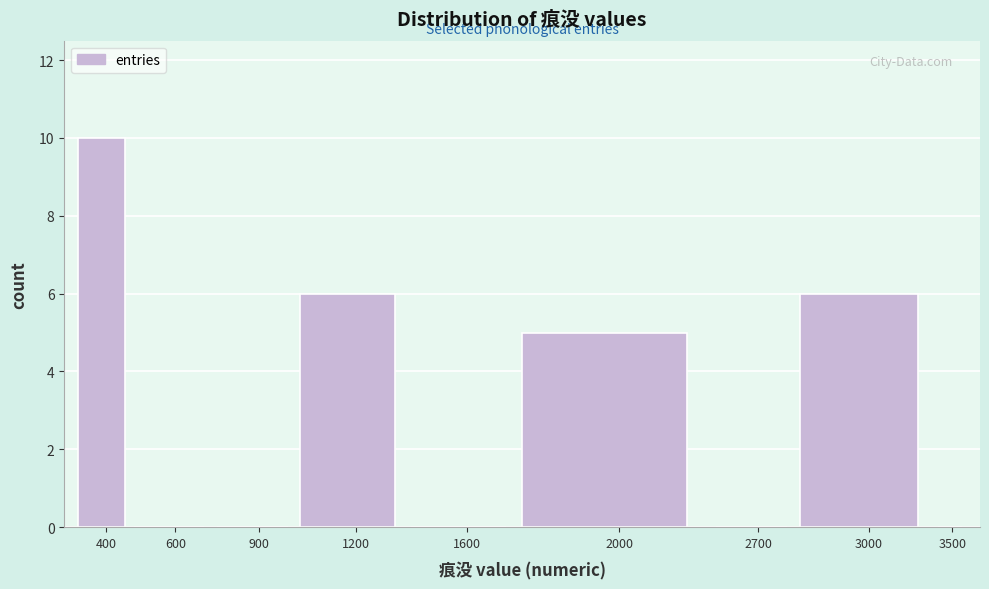

Reading right to left, transcribe all the data shown in this chart.

3500=0	3000=6	2700=0	2000=5	1600=0	1200=6	900=0	600=0	400=10